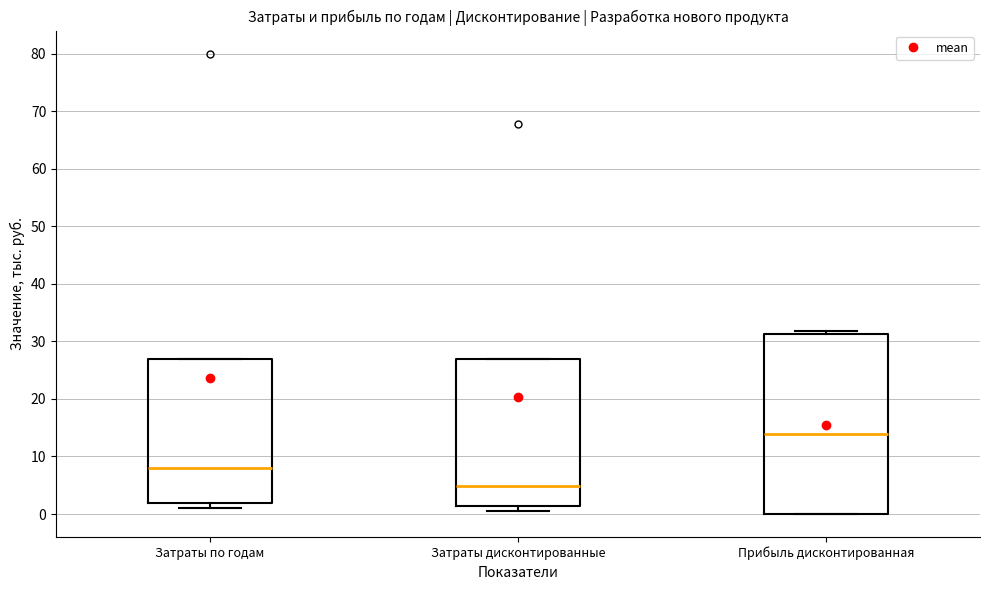

Which box is the tallest, from its lower edge to its upper edge?

Прибыль дисконтированная